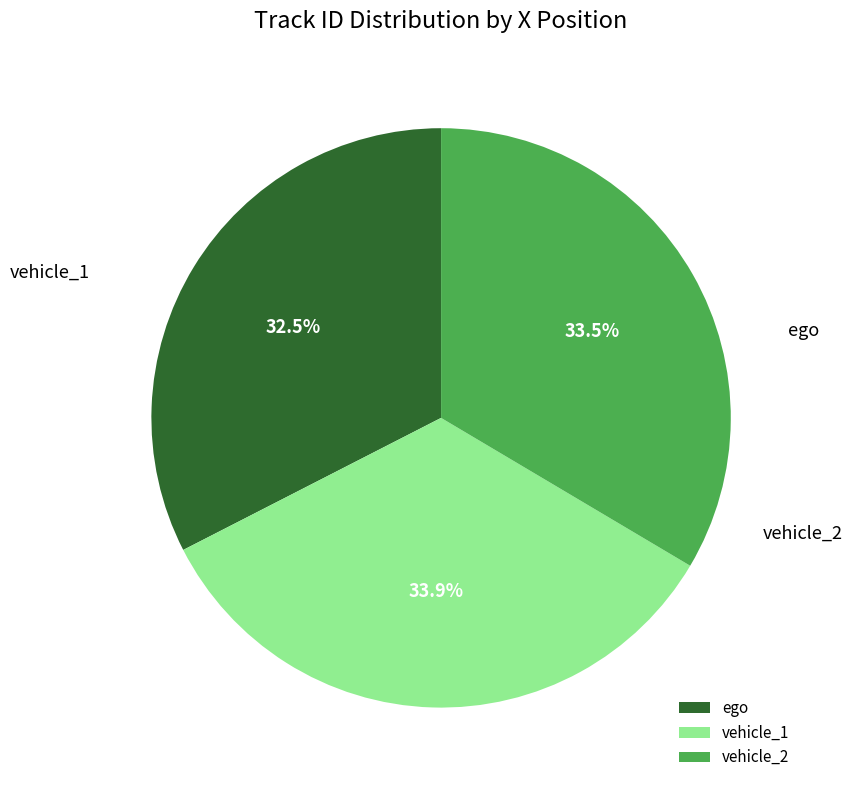

How much of the chart is everything except vehicle_2?

66.5%